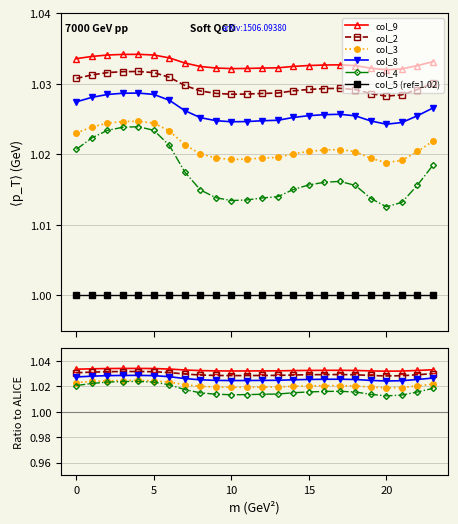

Does the chart have visible grid lines?

Yes